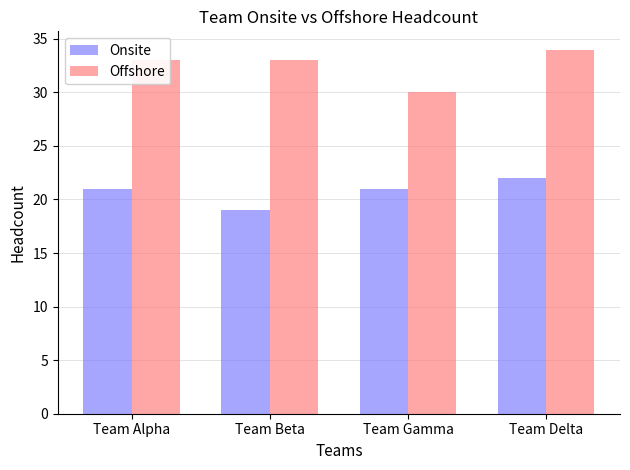

The Offshore series shows 34 at Team Delta. True or false?

True